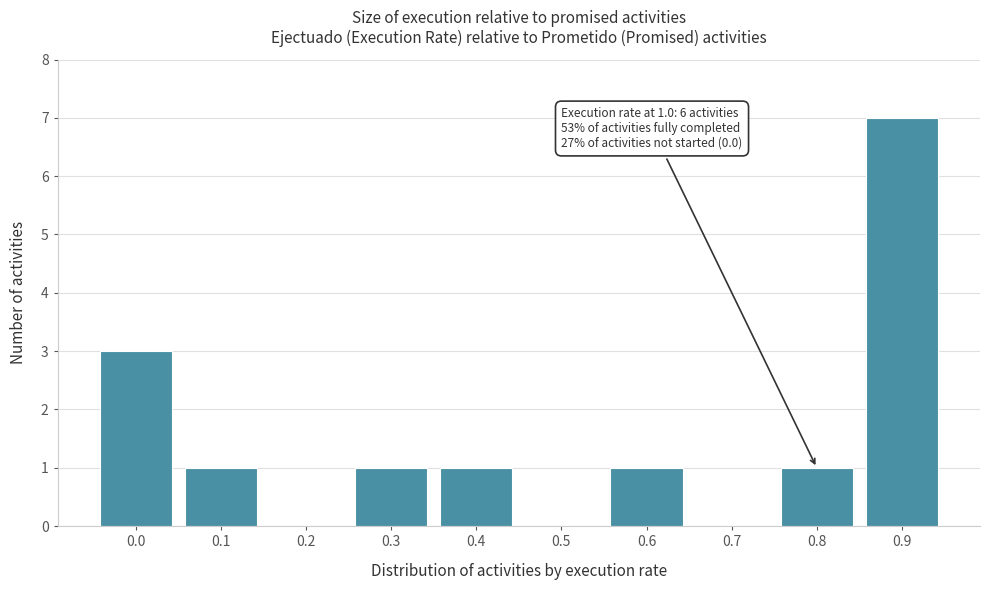

Reading left to right, transcribe all the data shown in this chart.

0.0=3	0.1=1	0.2=0	0.3=1	0.4=1	0.5=0	0.6=1	0.7=0	0.8=1	0.9=7